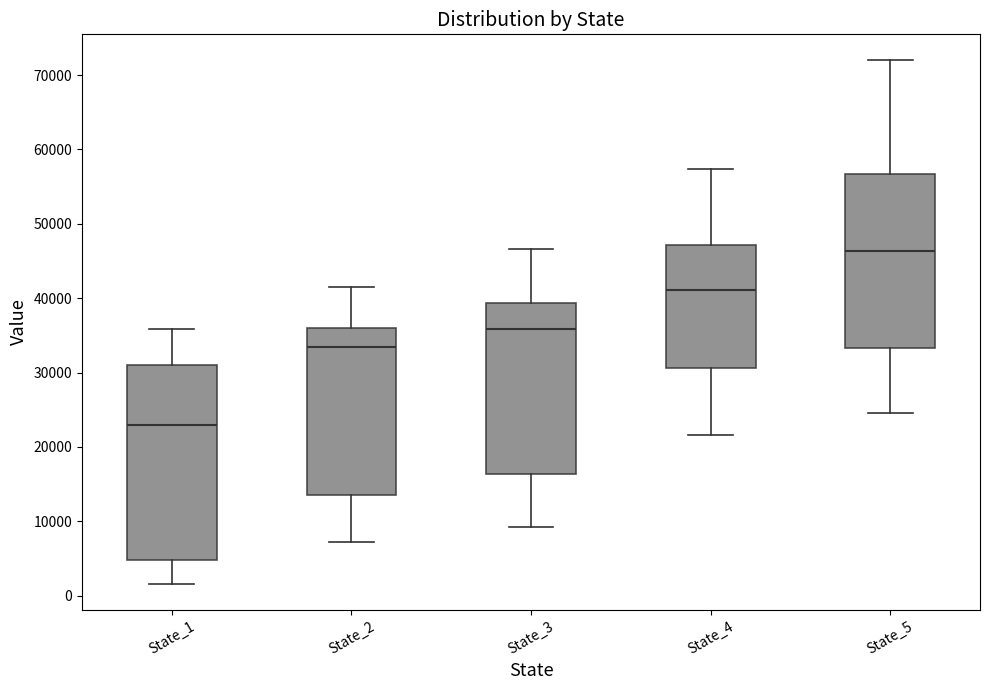

Where does the upper whisker of the box for State_5 end on the y-axis? The values are not printed on the chart, so give them approximately, as read against the axis.

72000